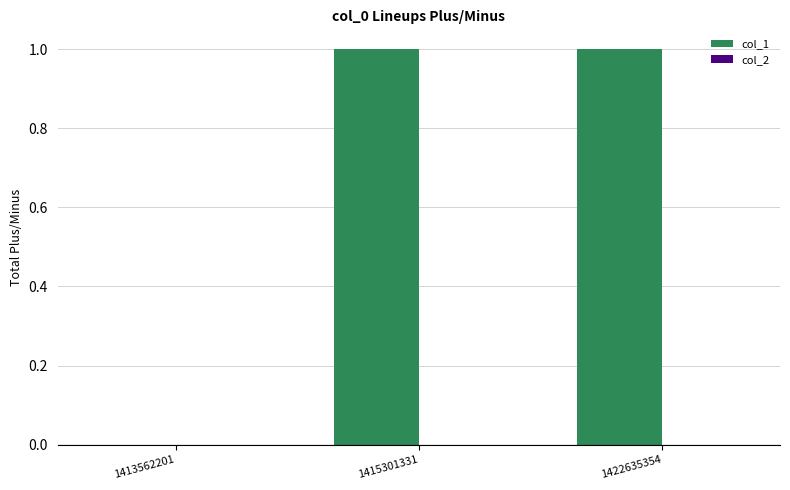

Which has a higher value, 1415301331 or 1413562201?

1415301331